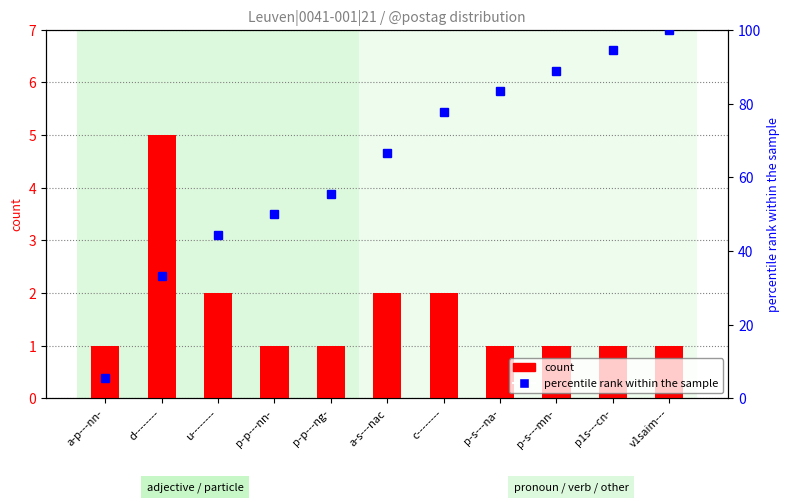

Reading right to left, list all the values displayed in this chart.

count: 1.0	1.0	1.0	1.0	2.0	2.0	1.0	1.0	2.0	5.0	1.0
percentile rank within the sample: 100.0	94.4	88.9	83.3	77.8	66.7	55.6	50.0	44.4	33.3	5.6